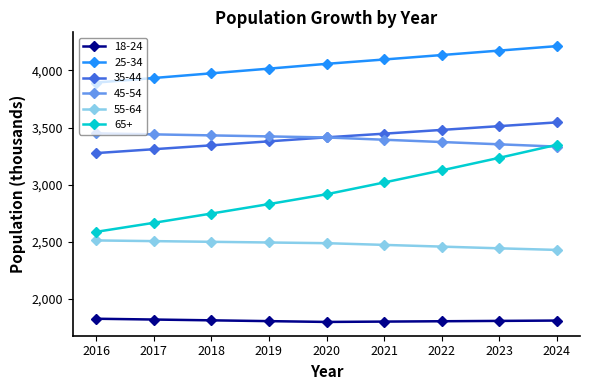

Which category has the highest value across all series?

2024